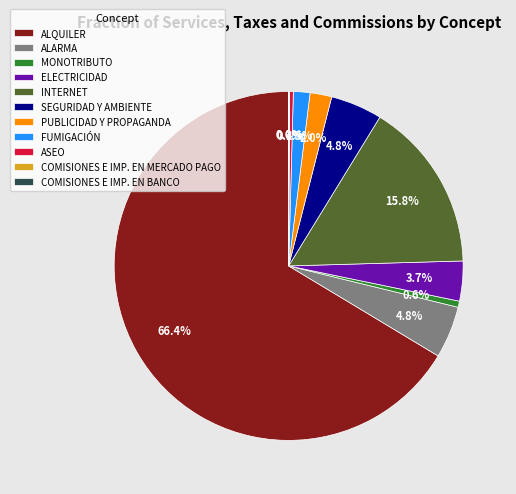

Which slice represents more than half of the pie?

ALQUILER